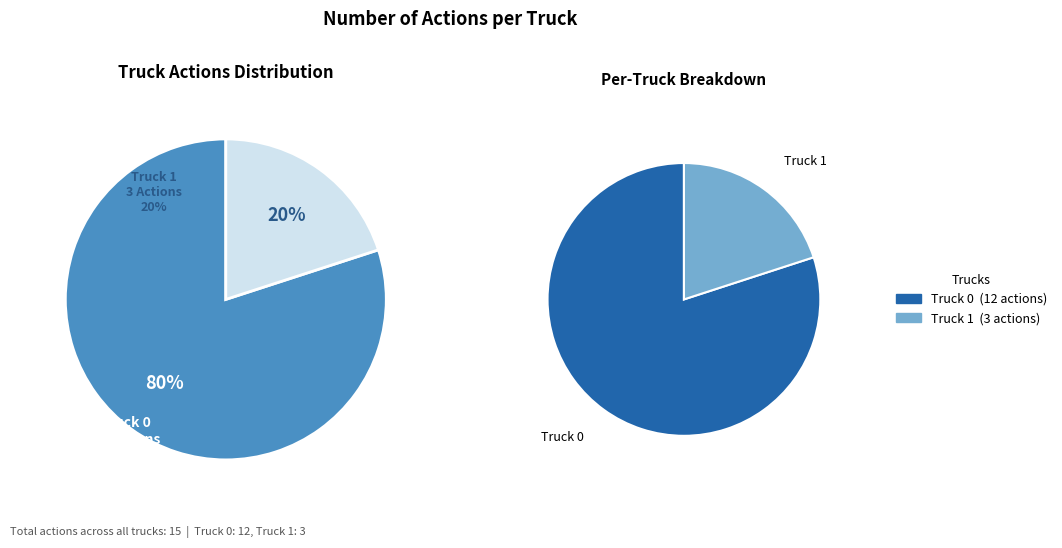

Which has a higher value, Truck 0 or Truck 1?

Truck 0